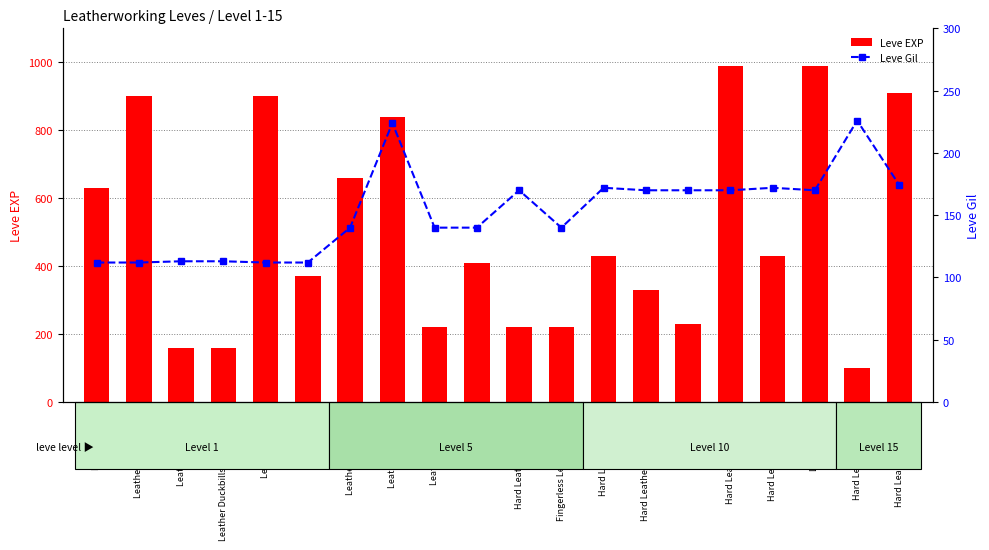

Is it true that Leve EXP equals 38 at Hard Leather Choker?

False